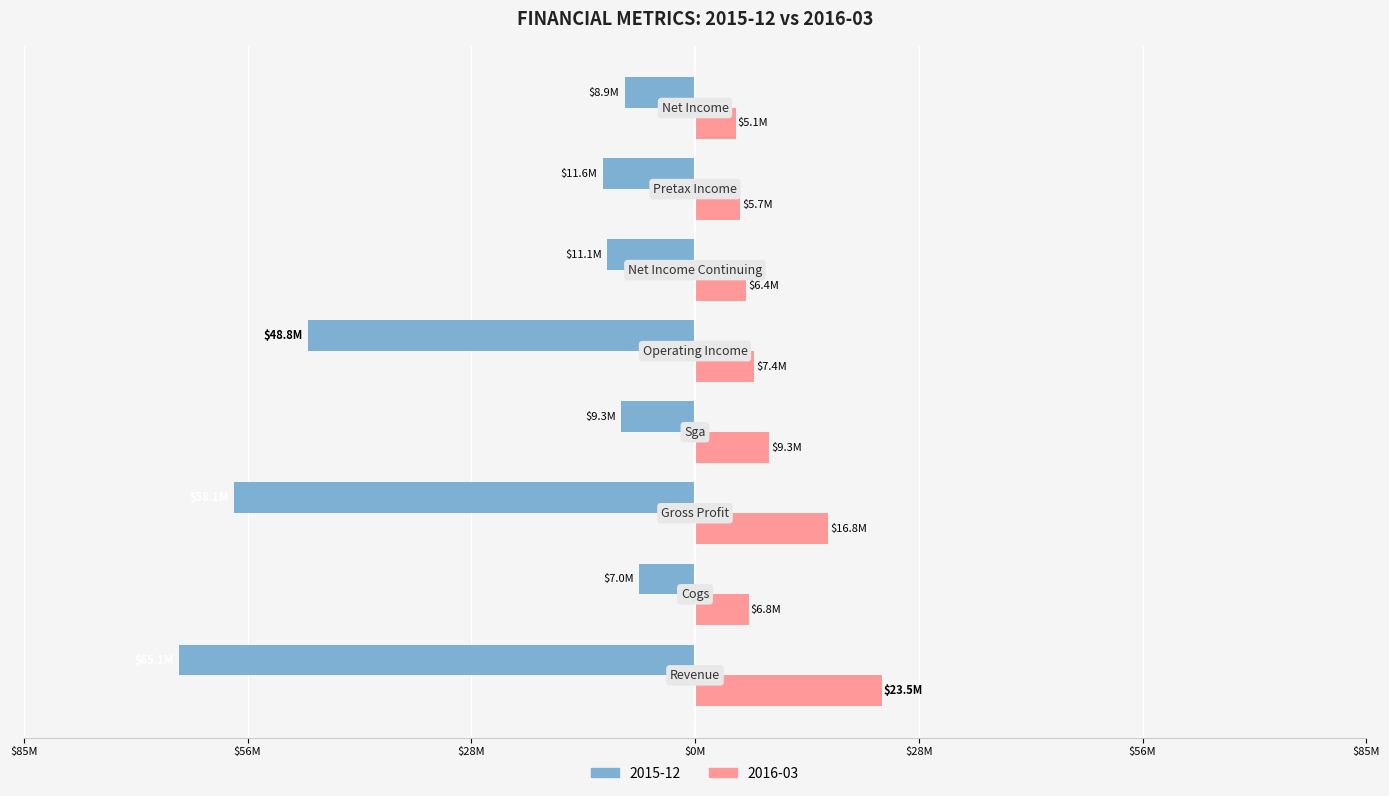

What are all the series names shown in the legend?

2015-12, 2016-03